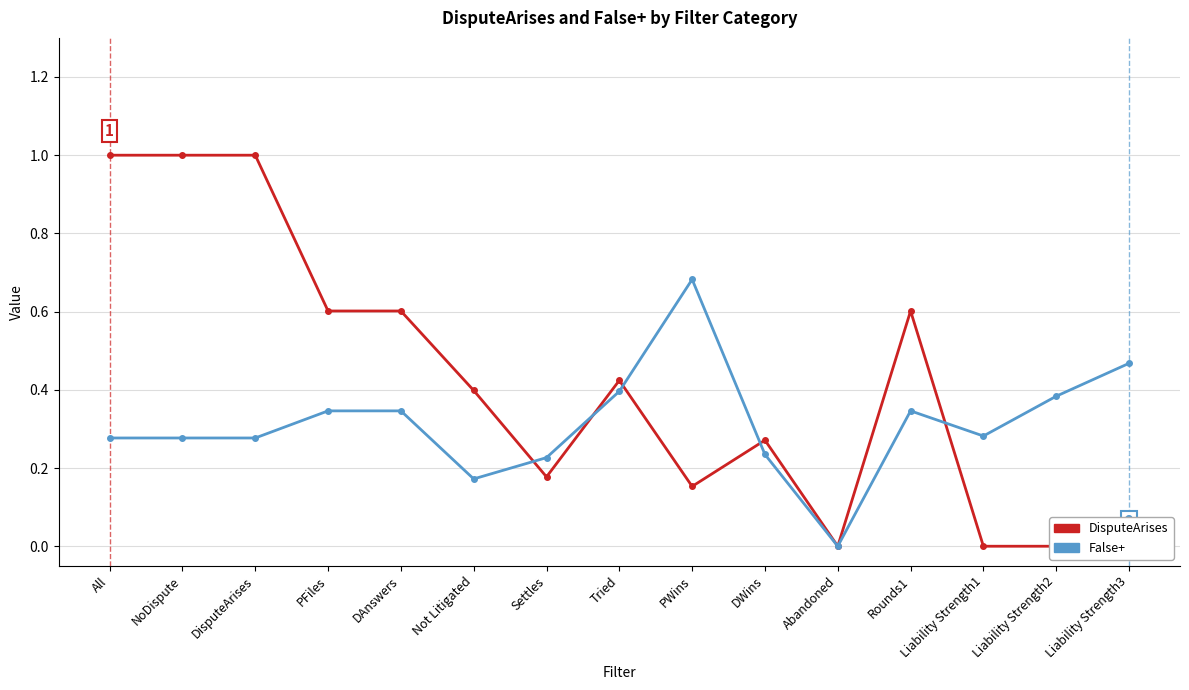

How many times do DisputeArises and False+ cross each other?

5